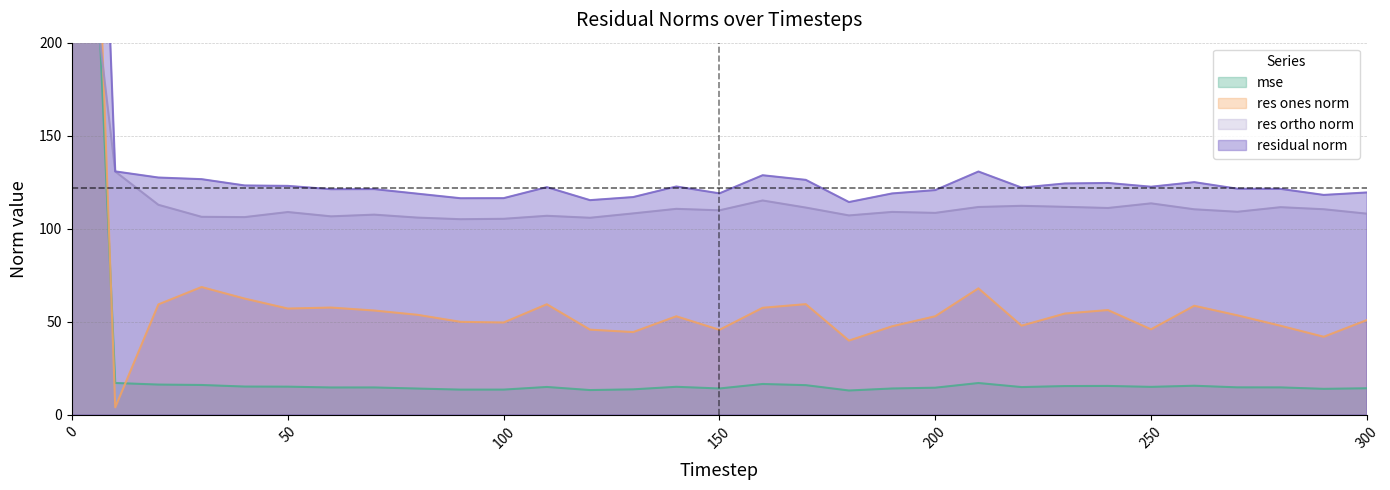

What are all the series names shown in the legend?

mse, res_ones_norm, res_ortho_norm, residual_norm